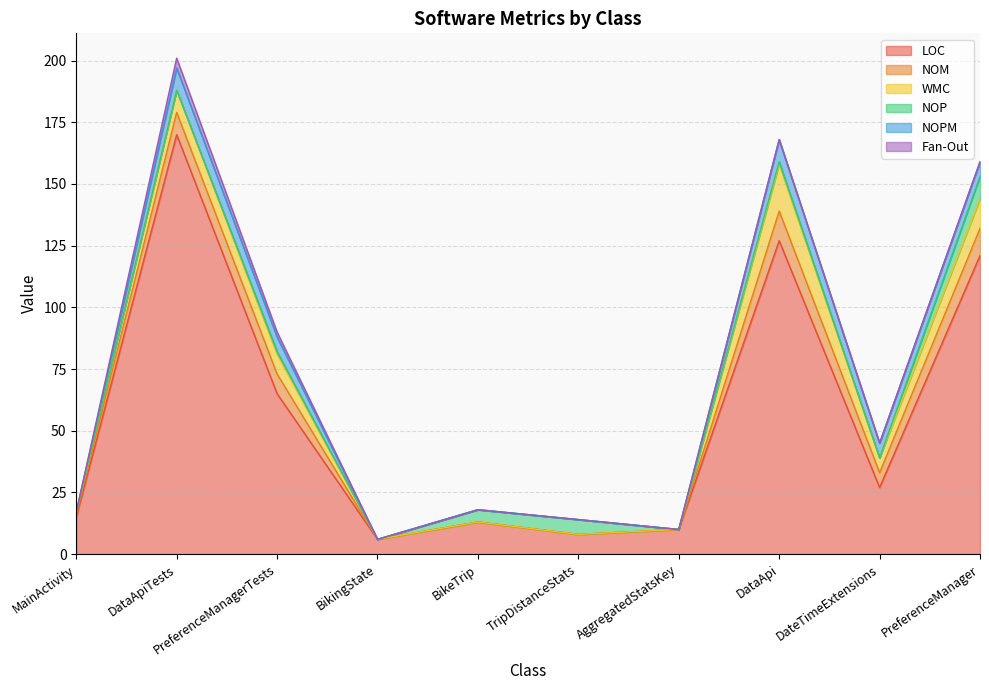

What is the maximum value for NOM?

12